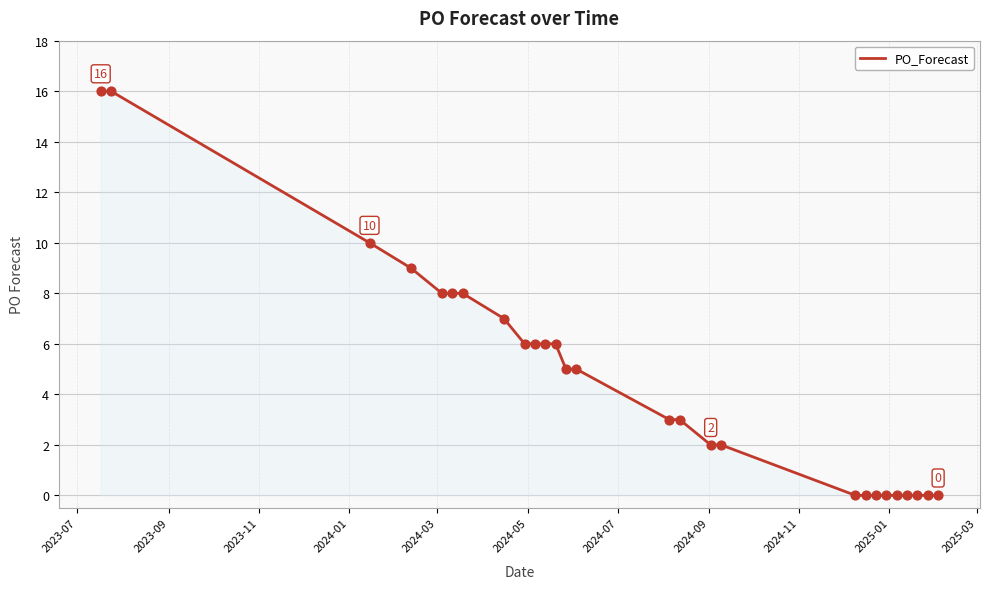

What is the difference between the maximum and minimum values?

16